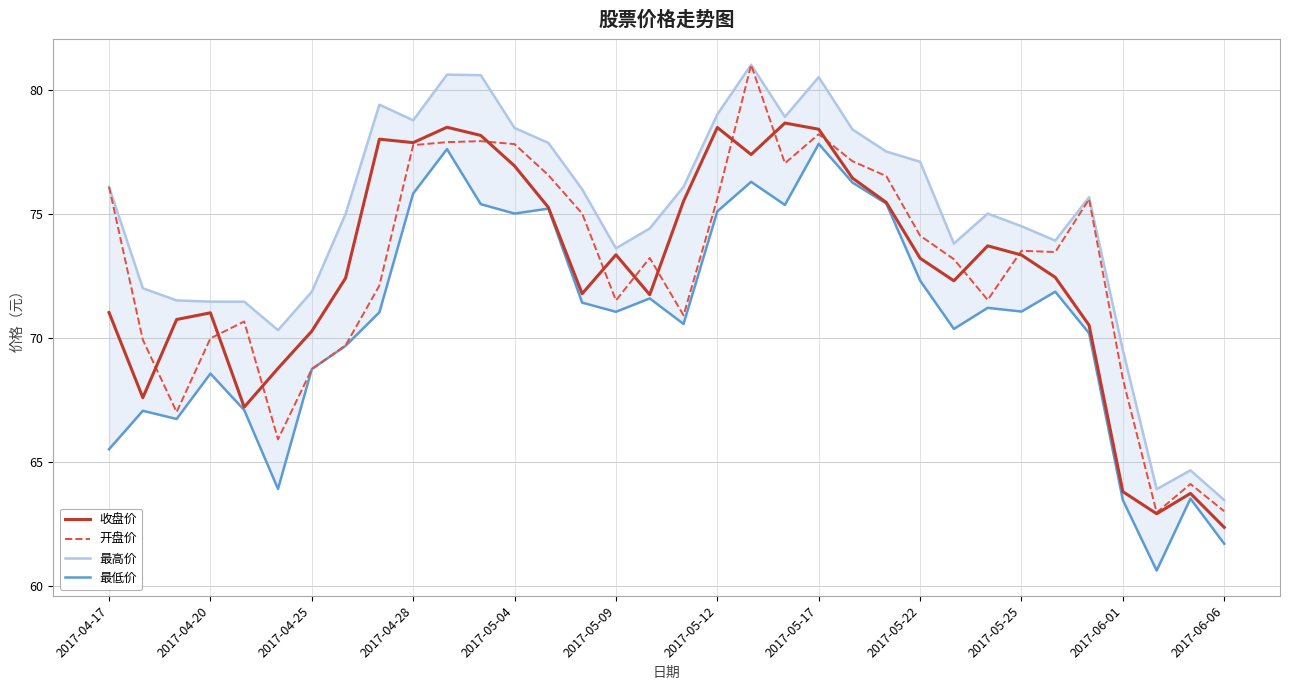

What is the lowest value of the 收盘价 series?

62.4